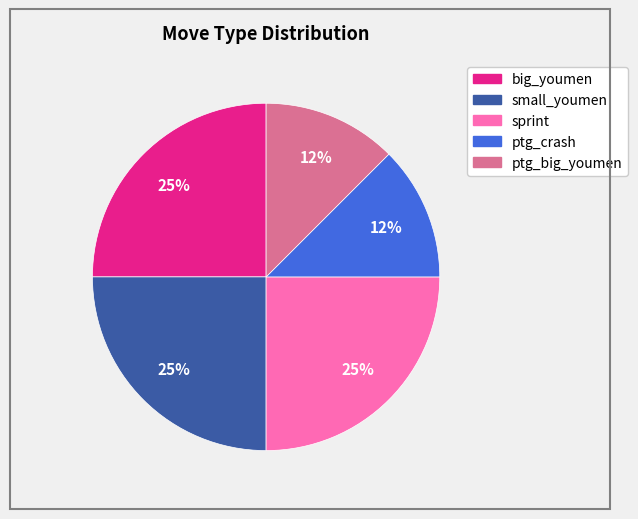

Count the number of slices in the pie.

5